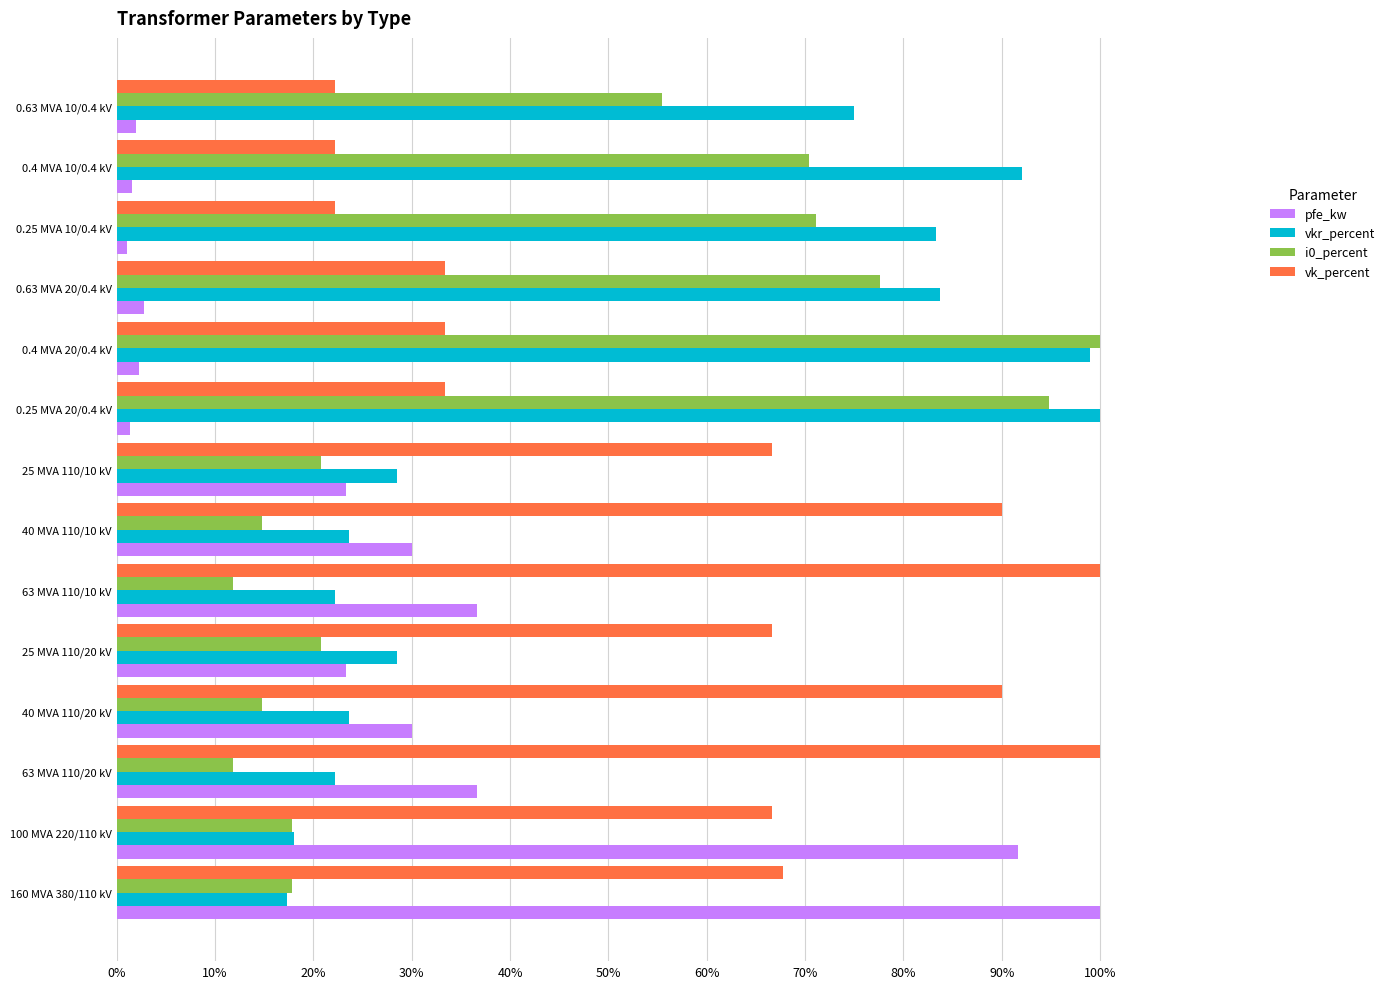

Which series changed the most between 63 MVA 110/10 kV and 0.25 MVA 10/0.4 kV?

vk_percent